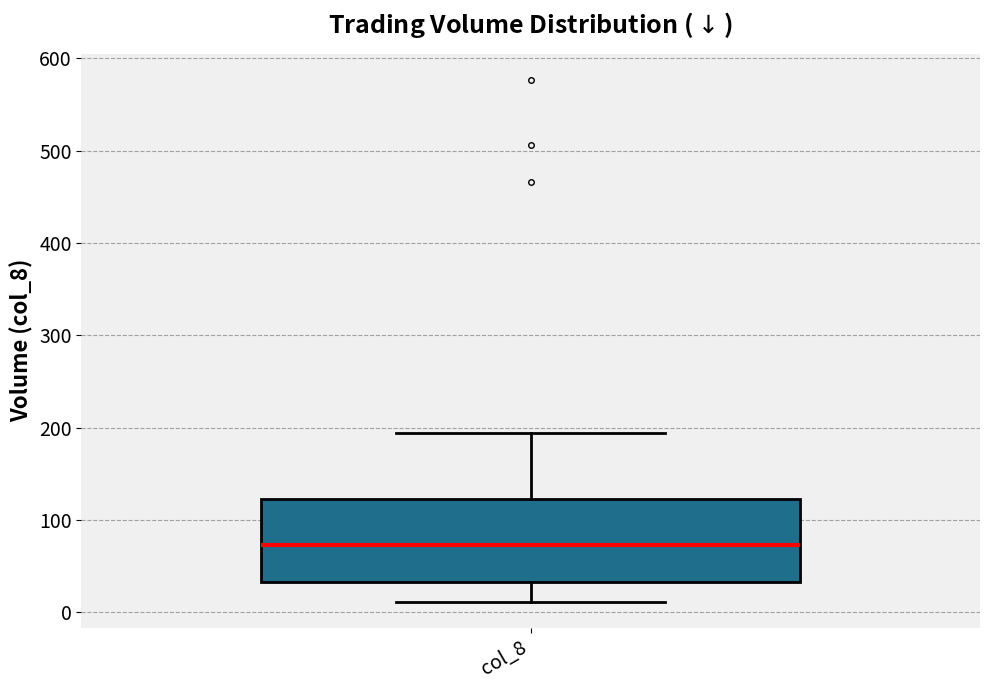

Where is the lower edge of the box for col_8 on the y-axis? The values are not printed on the chart, so give them approximately, as read against the axis.

30